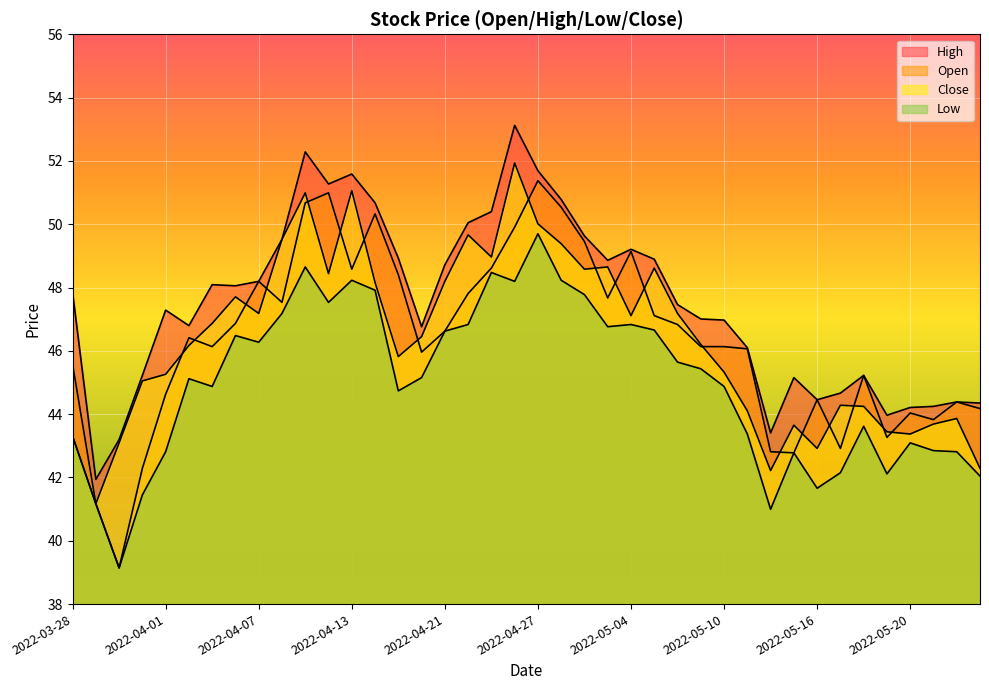

What is the minimum value shown in the chart?

39.1